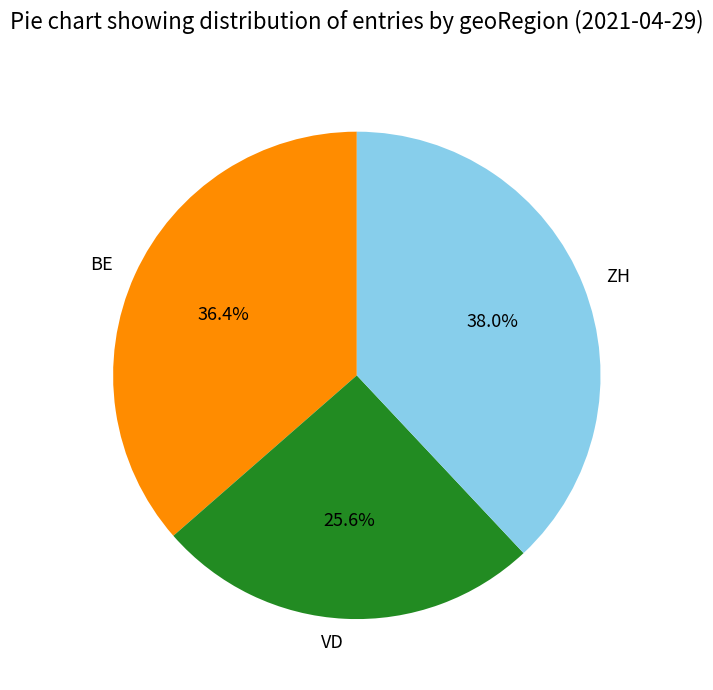

Which has a higher value, BE or ZH?

ZH